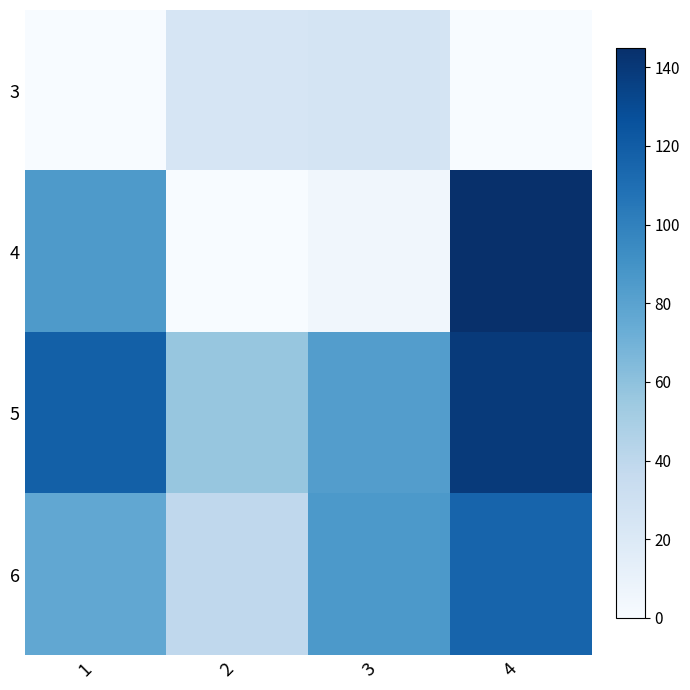

Between 3 and 1, which is larger?

3